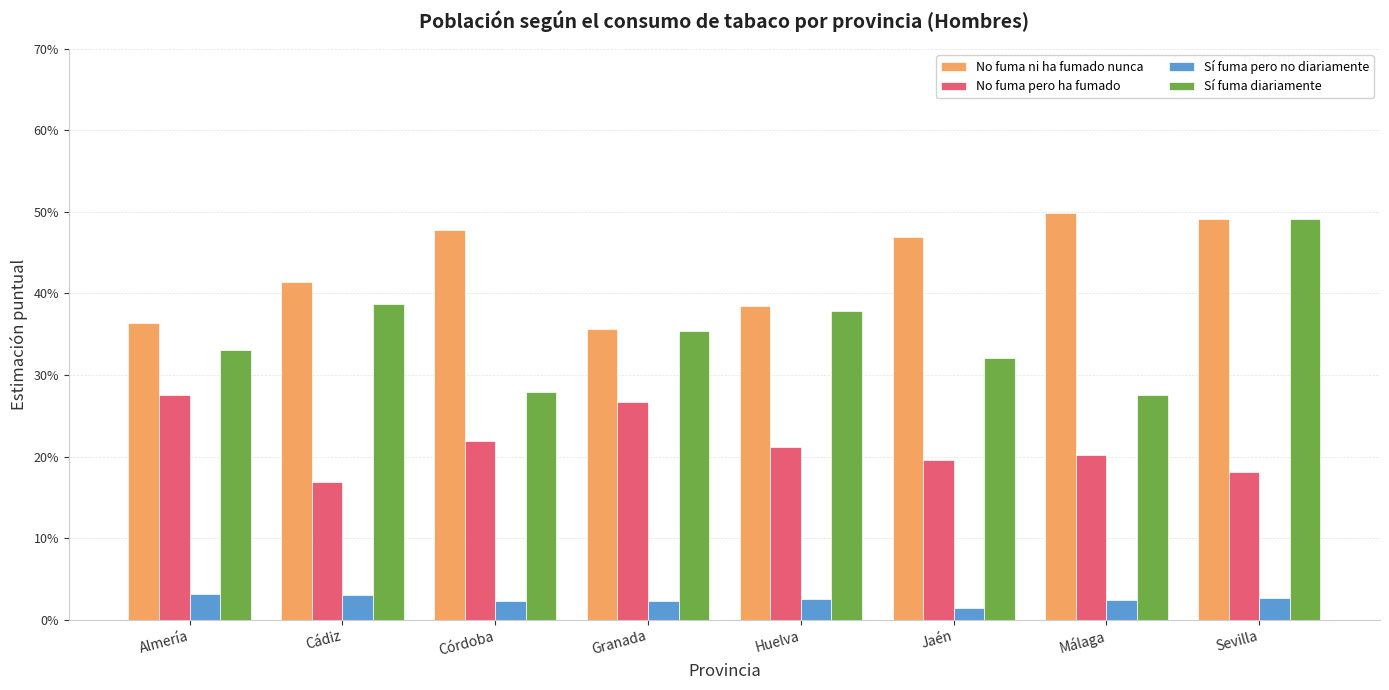

Count the No fuma ni ha fumado nunca values in the range 0 to 1.

8